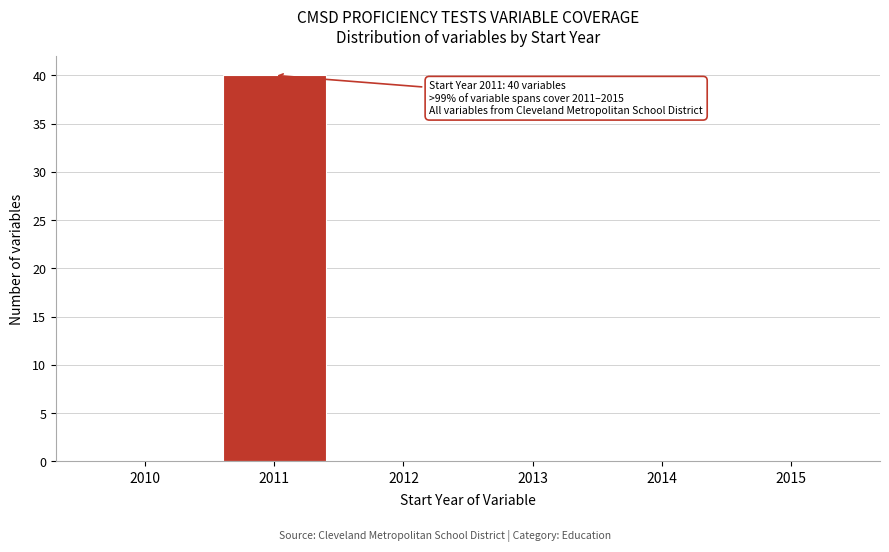

Reading left to right, extract all data points from this chart.

2010=0	2011=40	2012=0	2013=0	2014=0	2015=0